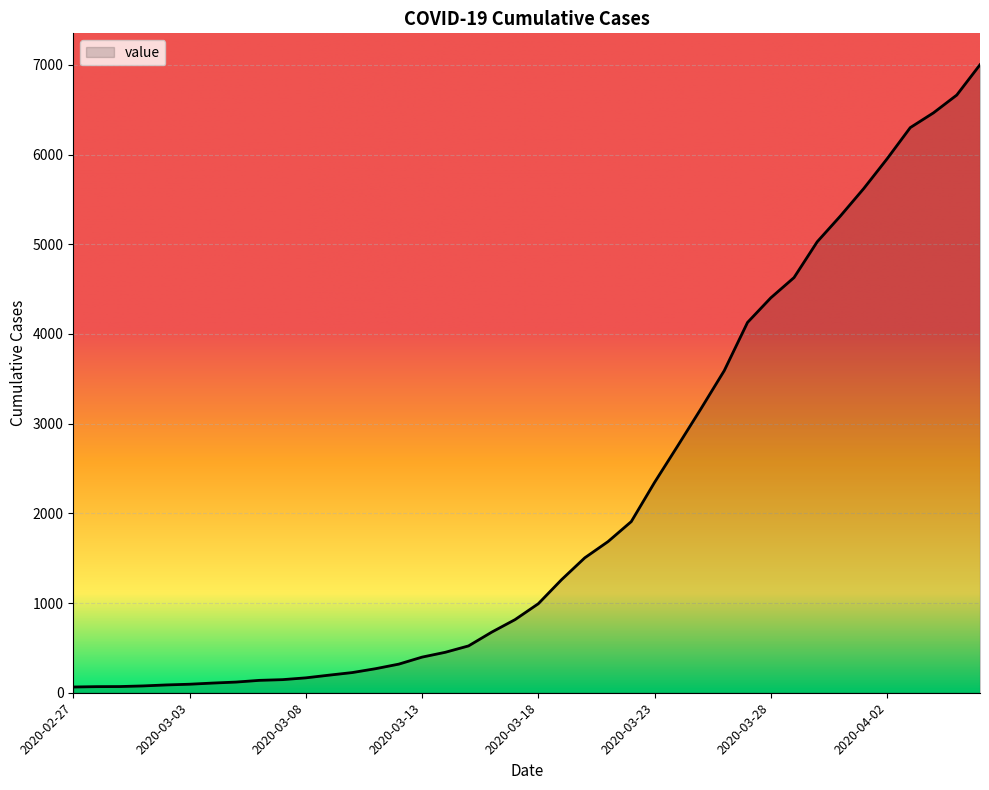

What is the difference between the maximum and minimum values?

6937